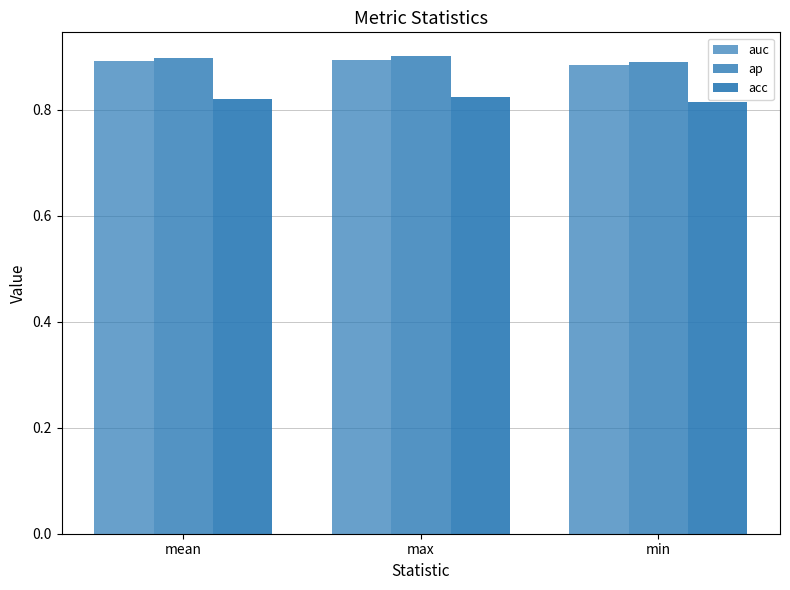

The value of acc at max is 0.8. True or false?

True